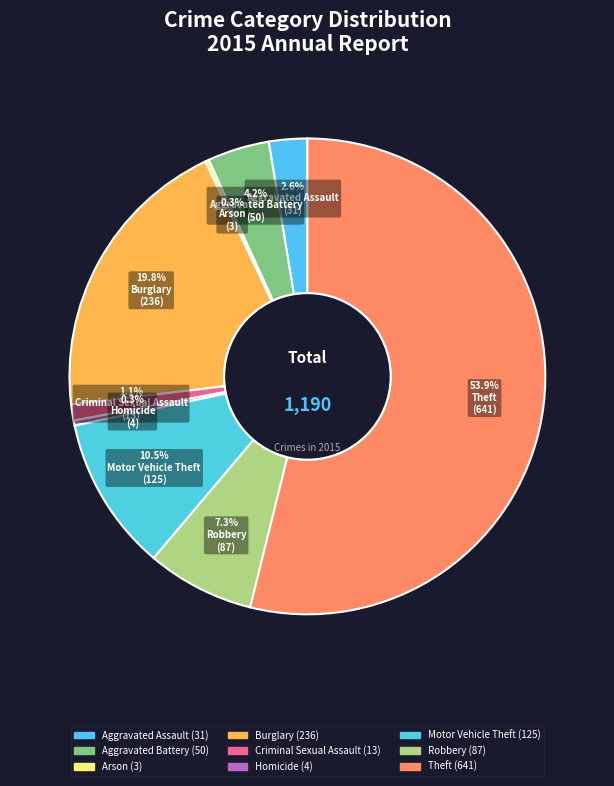

What is the change in value from Aggravated Assault to Criminal Sexual Assault?

-18